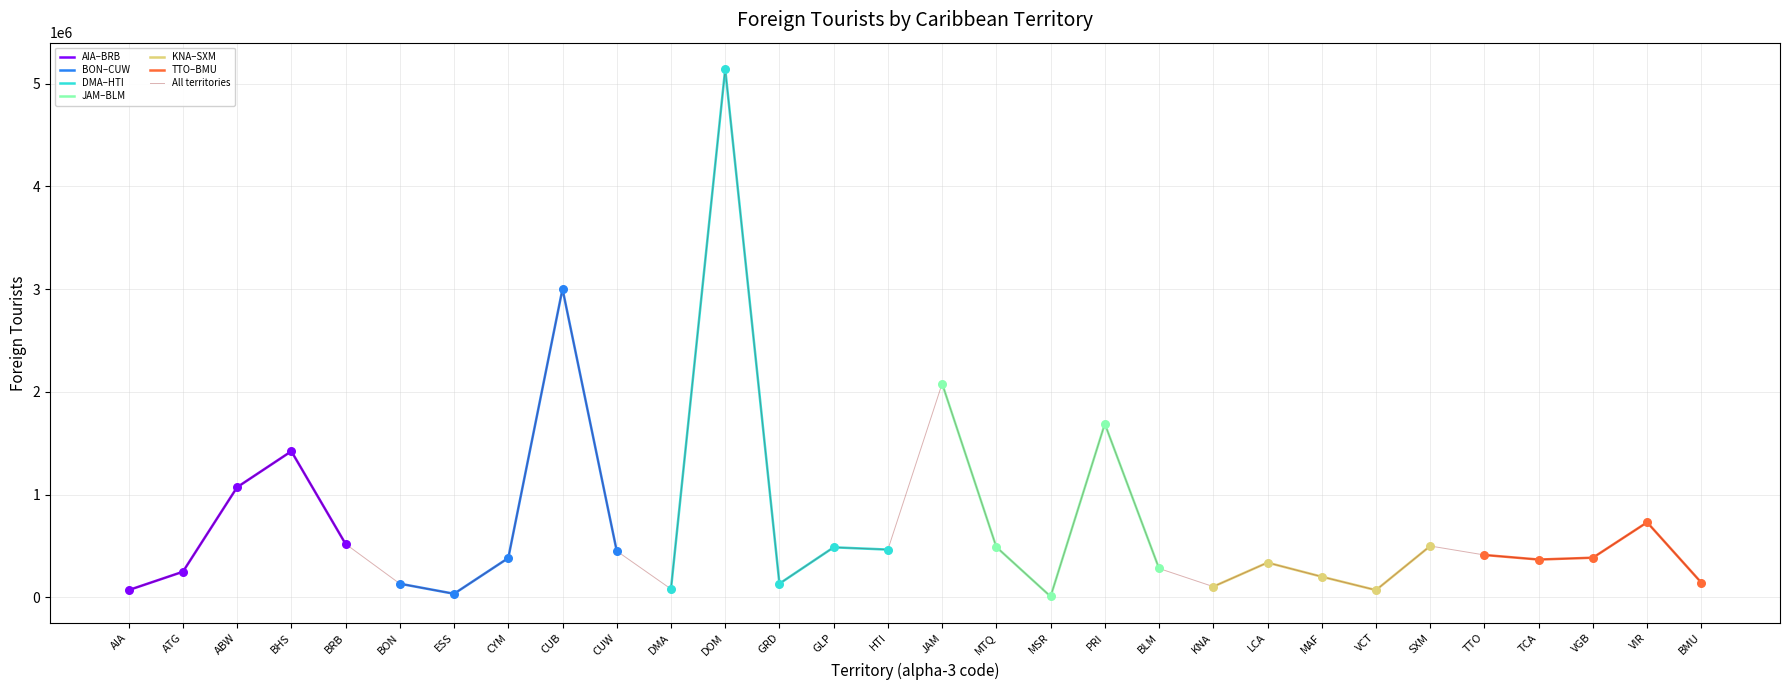

What is the change in value from CUW to DOM?

+4690424